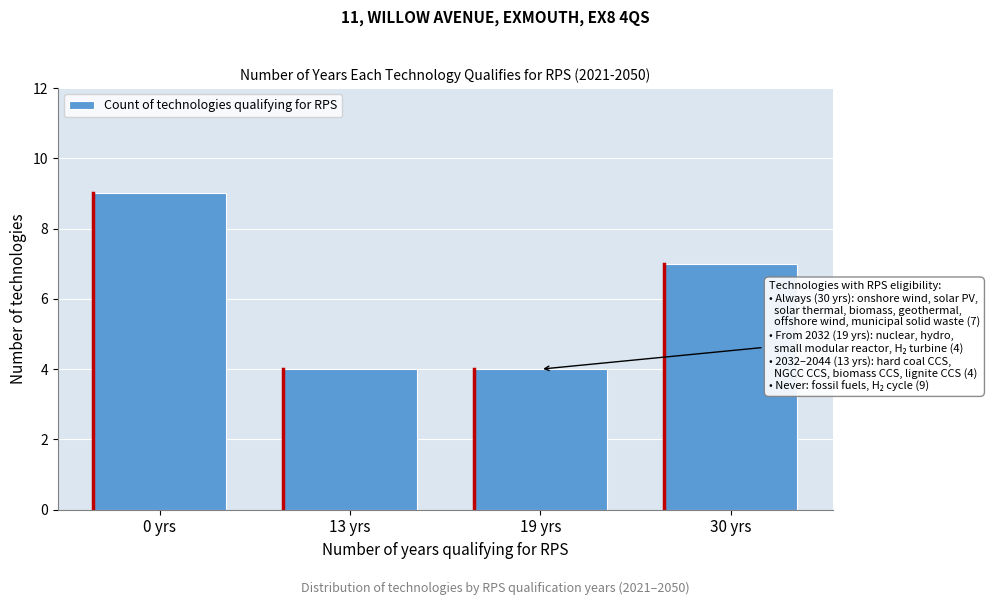

Reading left to right, transcribe all the data shown in this chart.

9	4	4	7